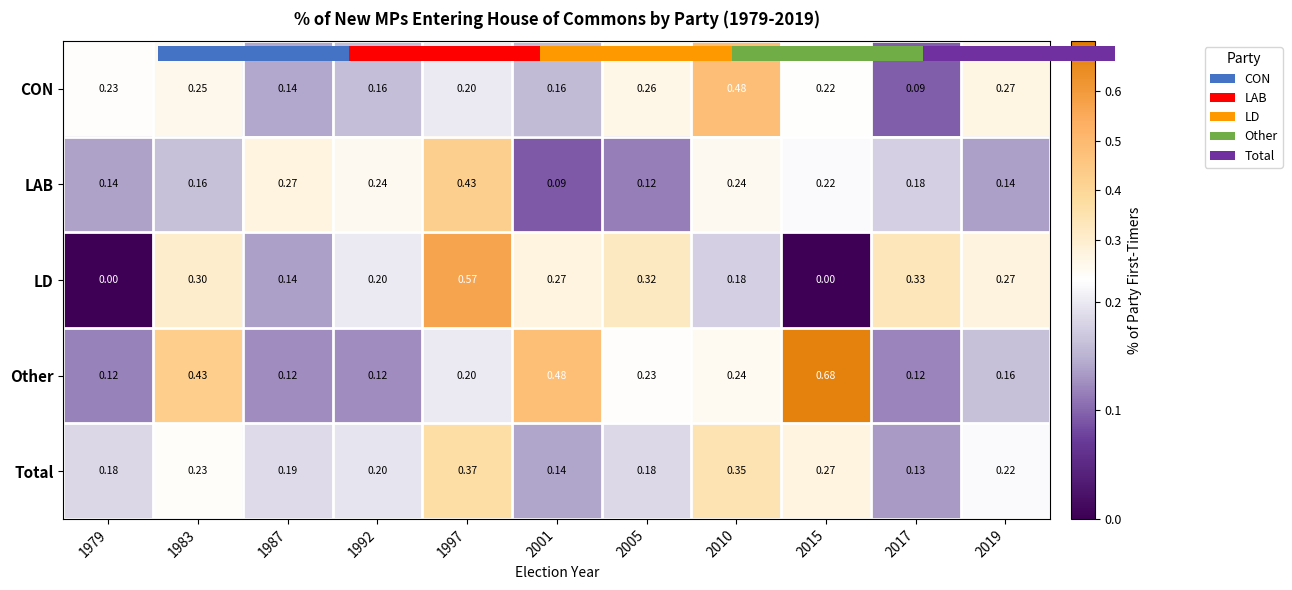

List the labels in order of Other value, smallest first.

1979, 2017, 1987, 1992, 2019, 1997, 2005, 2010, 1983, 2001, 2015